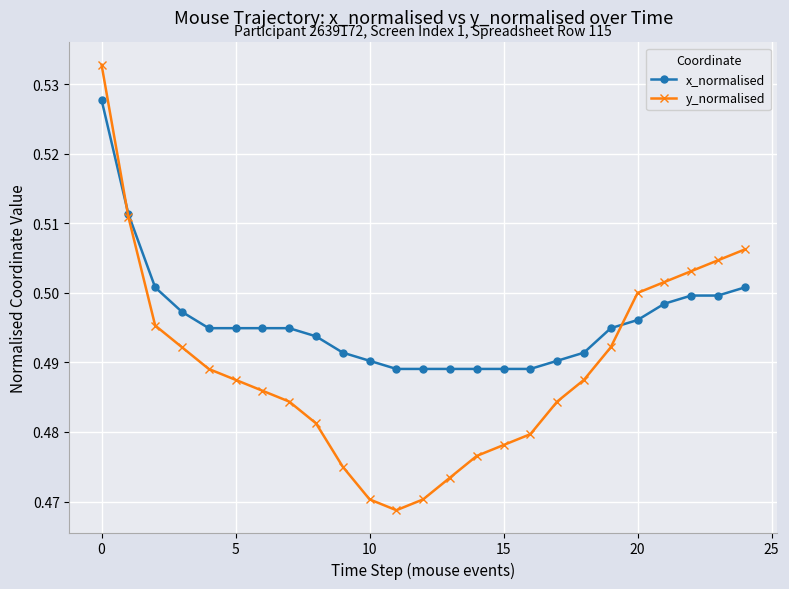

In y_normalised, how many points are lower than both neighbors (excluding endpoints)?

1